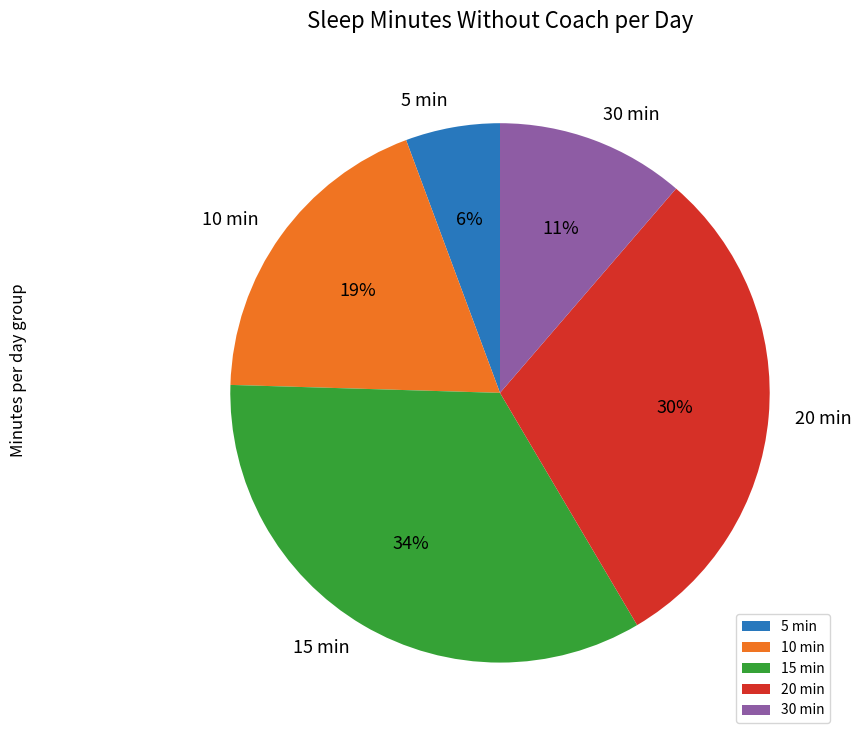

Does any single category account for the majority?

No